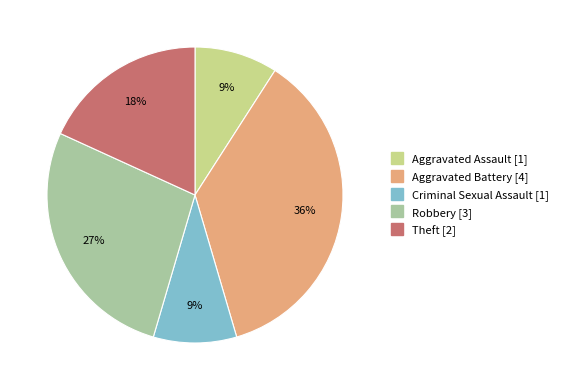

What percentage is the Aggravated Assault slice, to the nearest percent?

9%